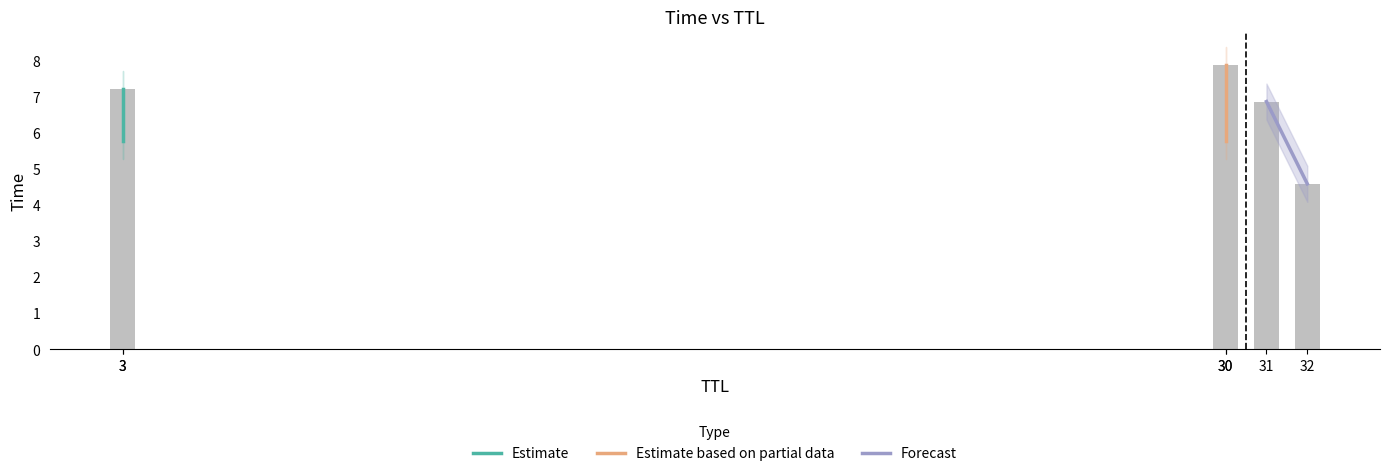

How many values in the Estimate based on partial data series exceed 7?

1